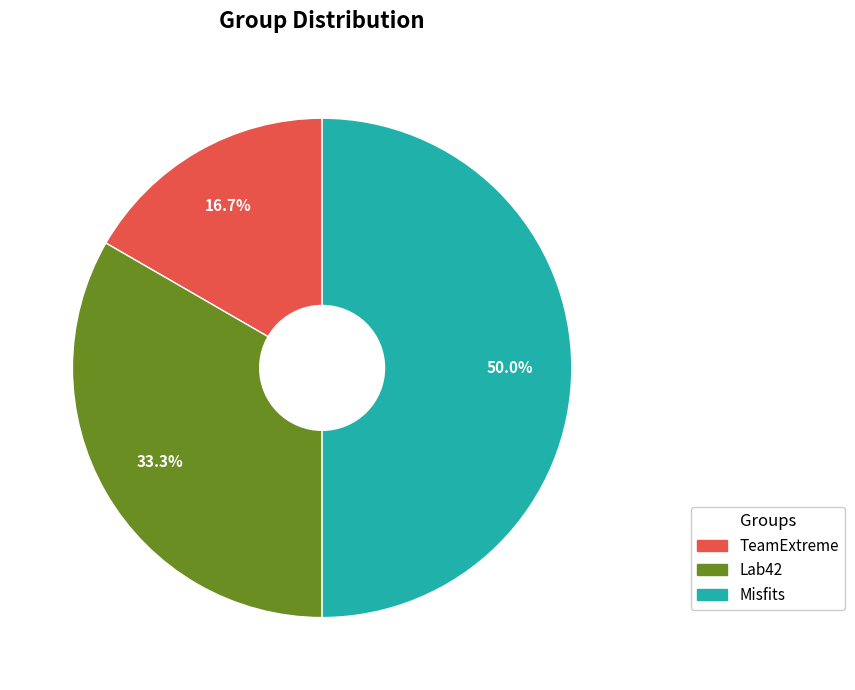

To the nearest percent, what percentage of the pie is TeamExtreme?

17%